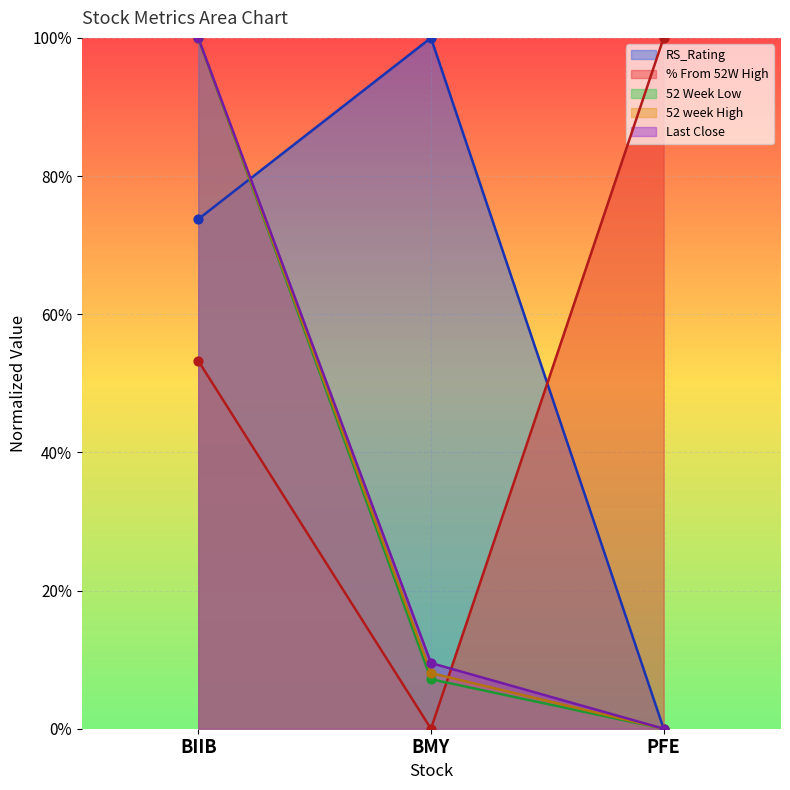

What is the total value across all series at BIIB?

4.3